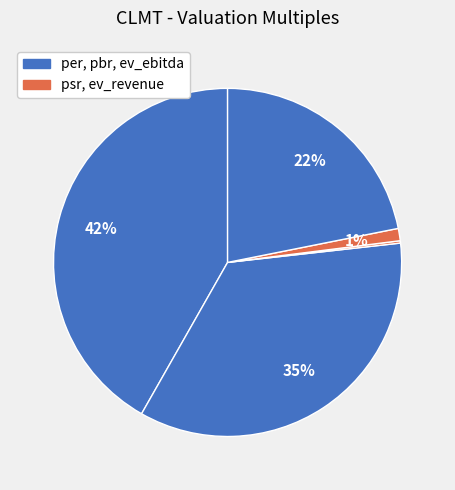

To the nearest percent, what is the average slice percentage?

20%